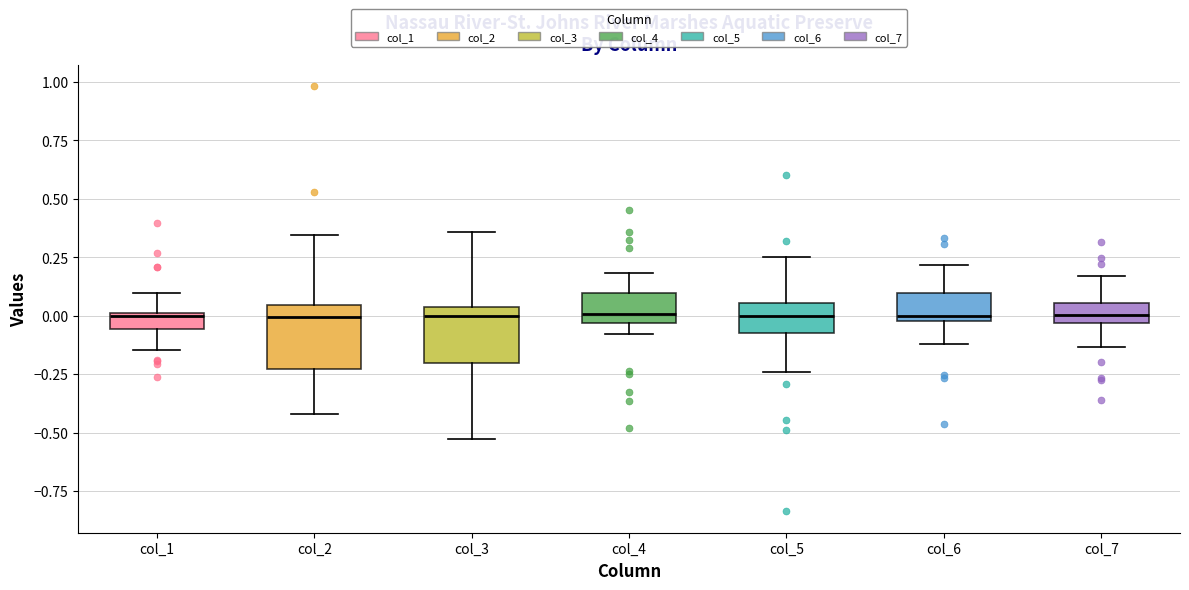

Where does the upper whisker of the box for col_2 end on the y-axis? The values are not printed on the chart, so give them approximately, as read against the axis.

0.35